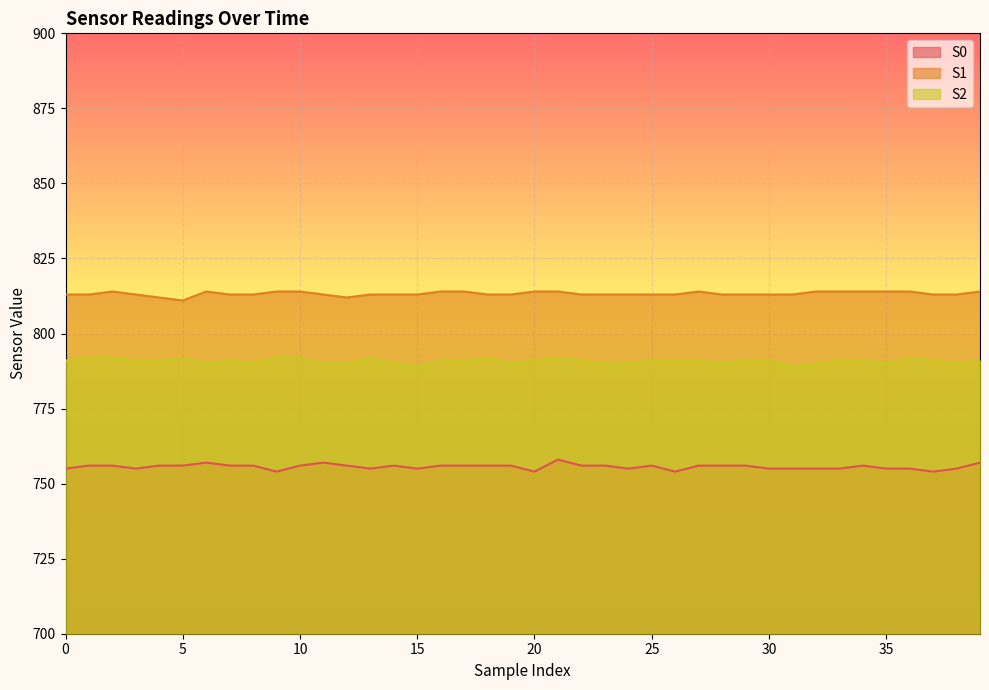

What is the value of the S0 point at the 37th from the left?

755